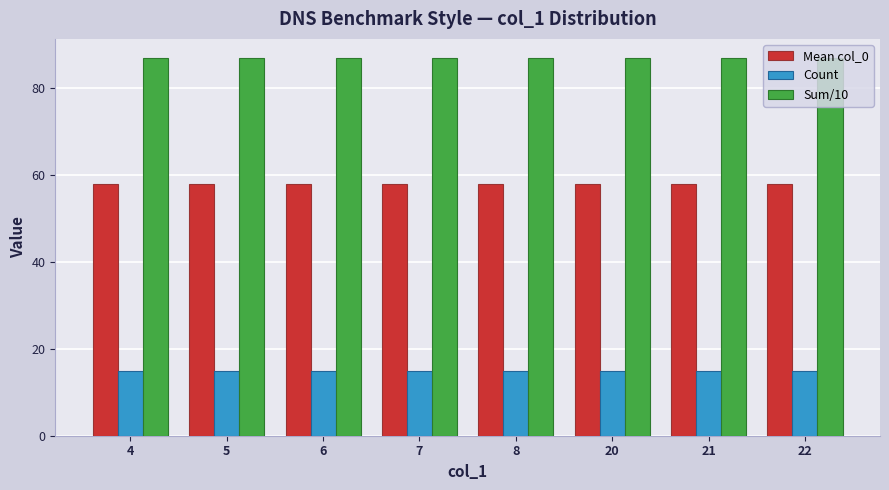

How many bars are there in total?

24